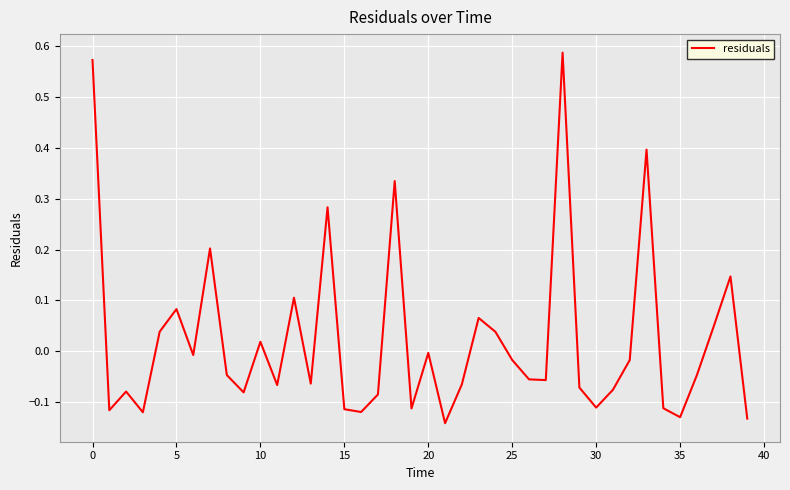

How many values are above zero?

14